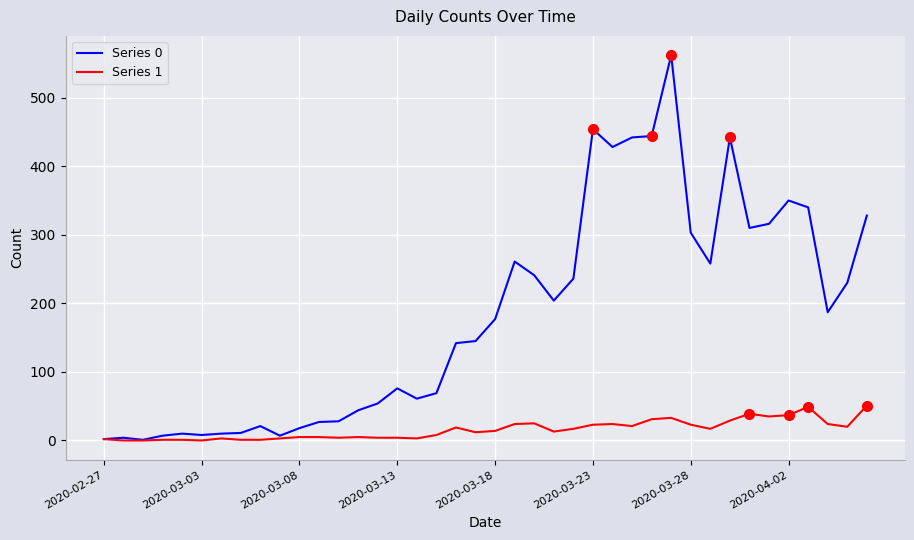

List the series in order of their peak value, lowest first.

Series 1, Series 0